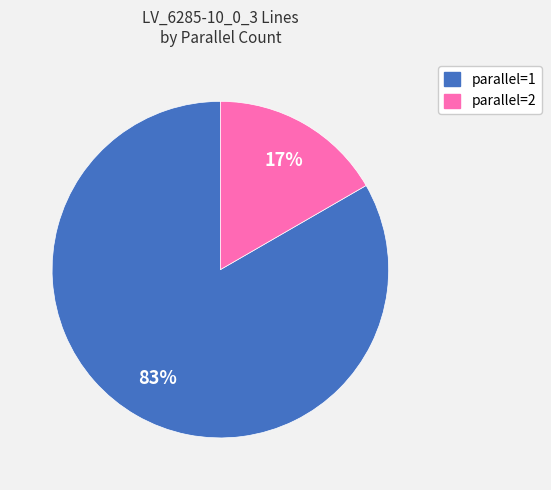

To the nearest percent, what is the combined percentage of parallel=1 and parallel=2?

100%